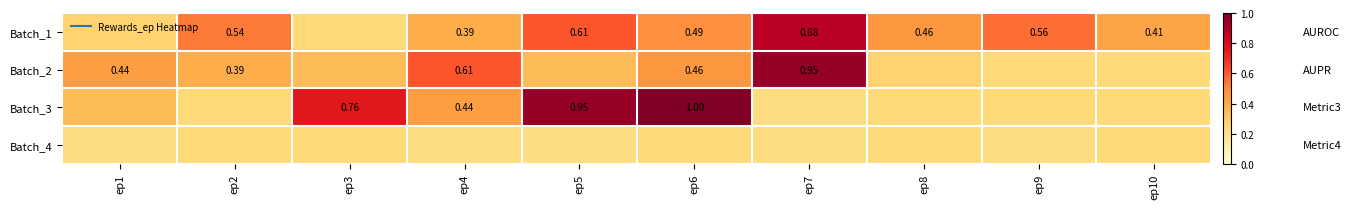

Which series has the largest range (max minus min)?

Batch_3